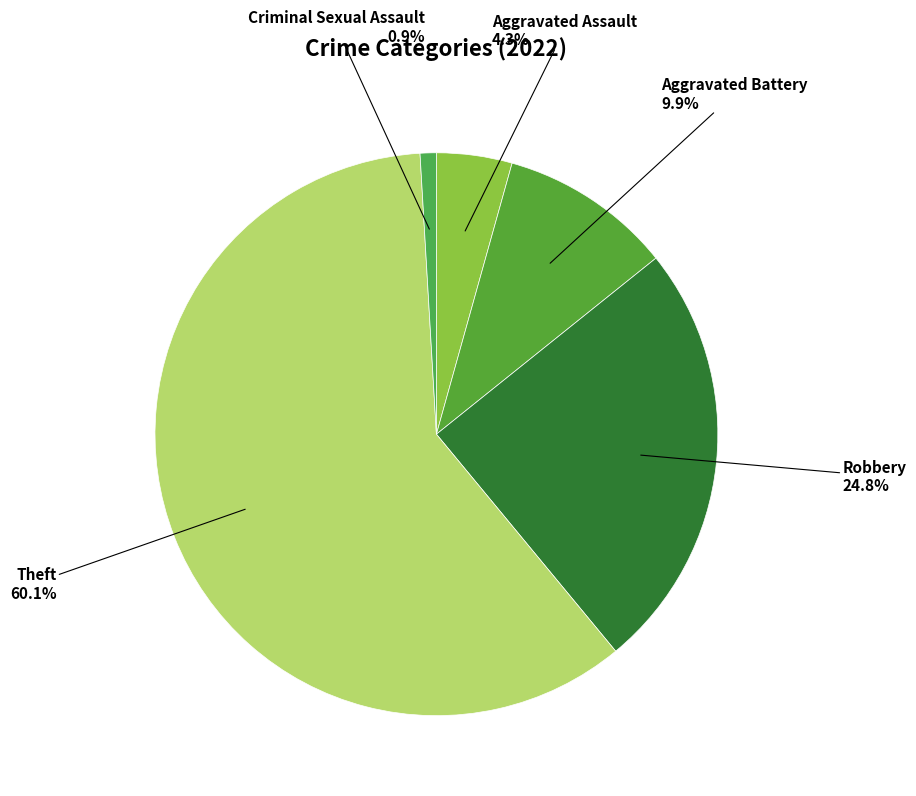

Count the number of slices in the pie.

5